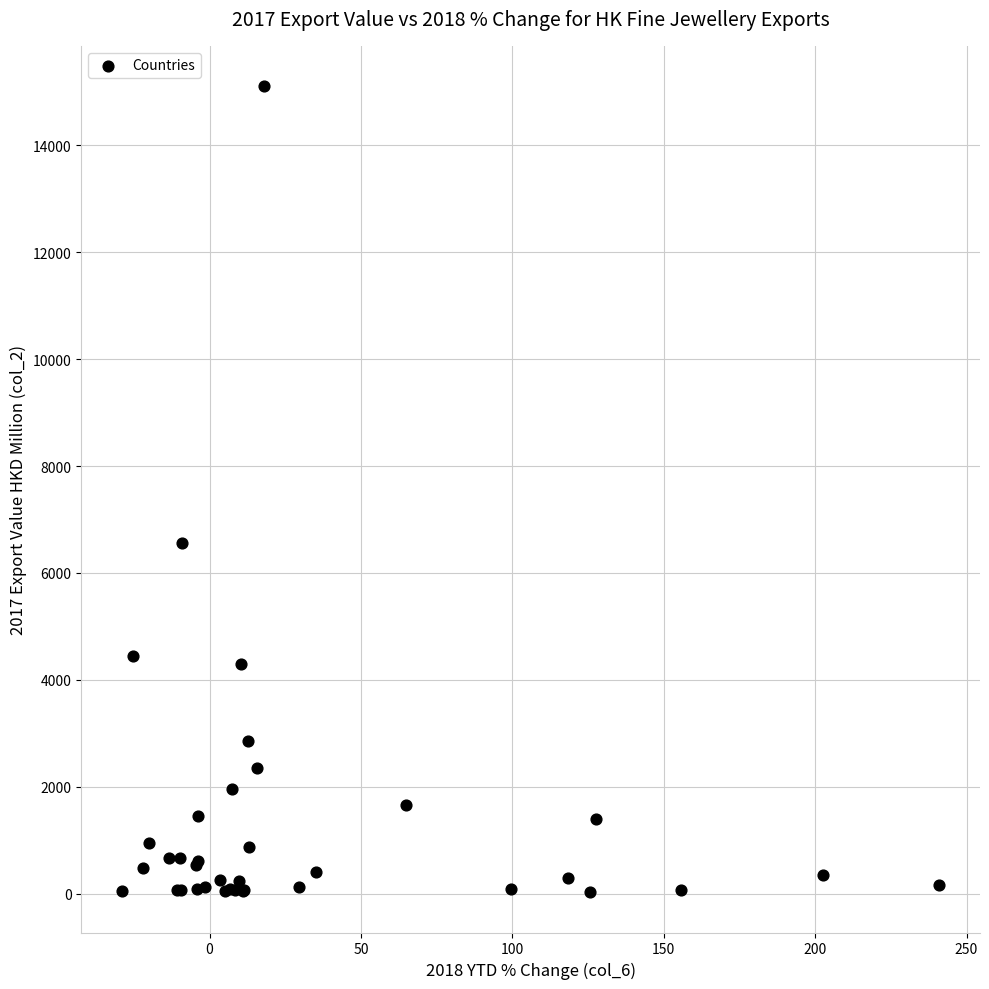

What Y value in the scatter plot is closest to 7567?

6553.4